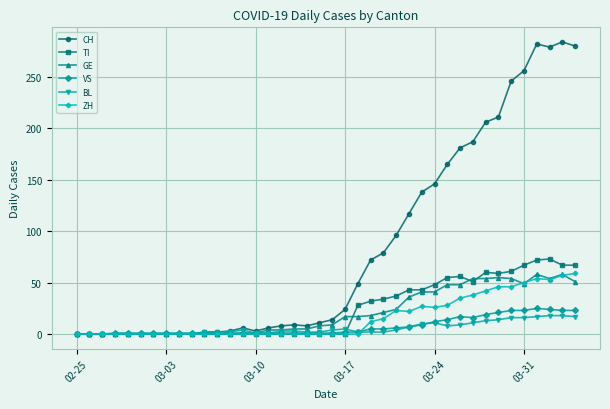

True or false: BL has more than 0 interior local peaks.

True